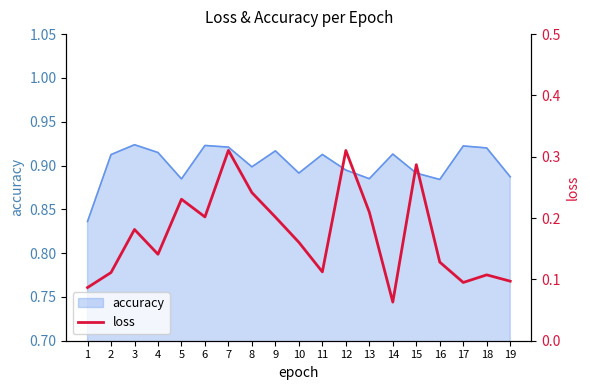

The value at 6 is 0.2. True or false?

True